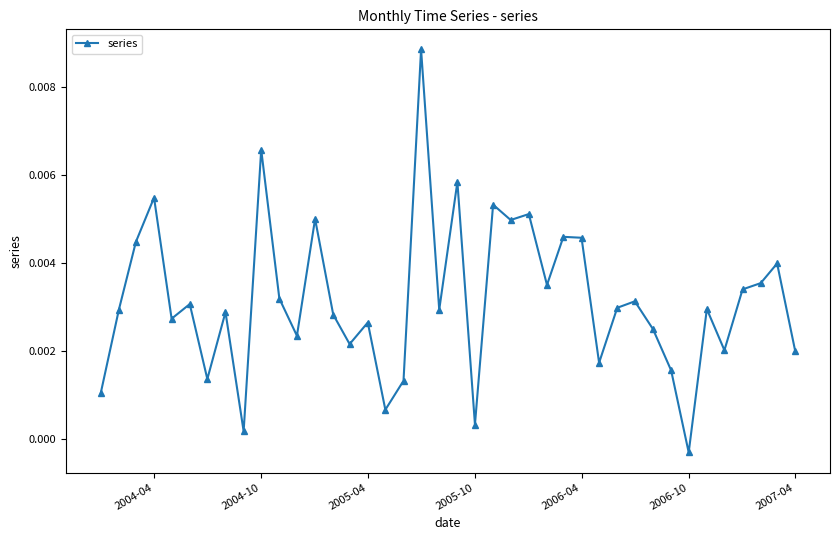

True or false: there are more than 0 points higher than both neighbors.

True